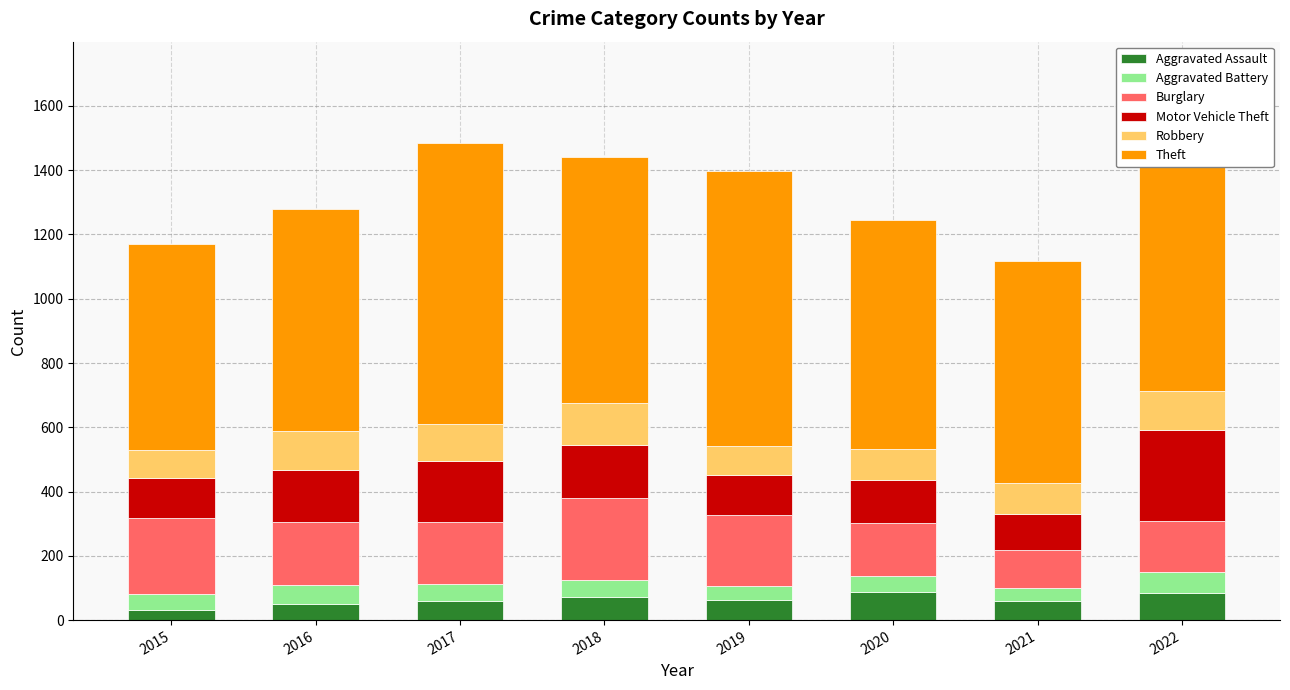

How many bars are there in each group?

6